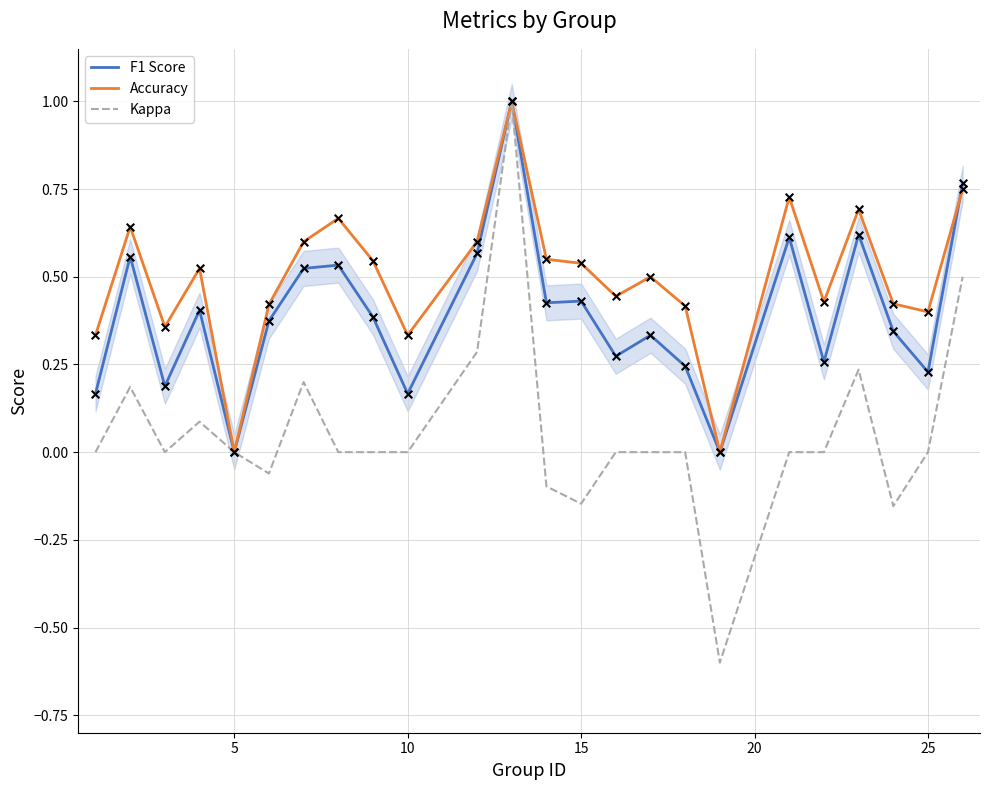

Is it true that F1 Score equals -0.6 at 5?

False